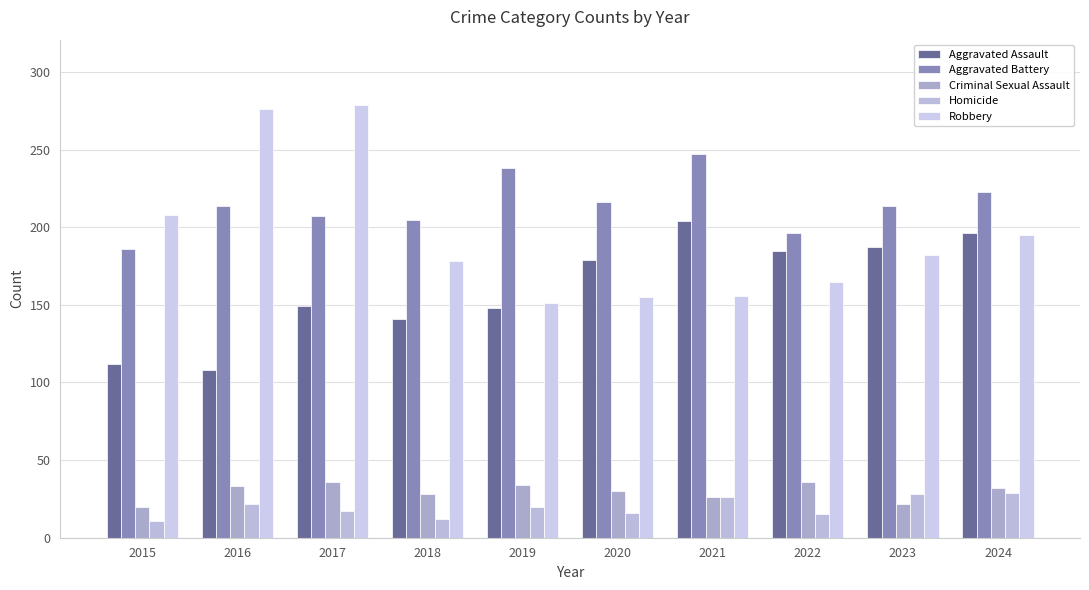

What is the total value across all series at 2018?

564